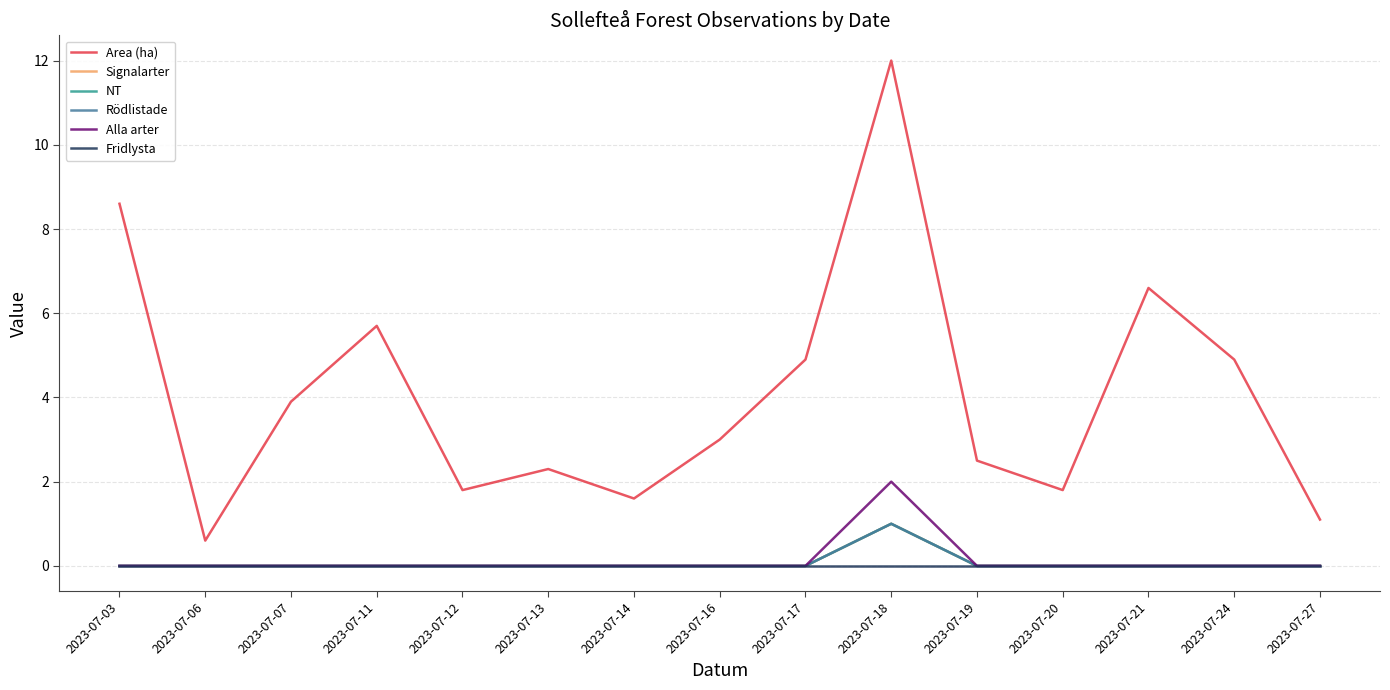

Does the chart display data point markers on the line(s)?

No